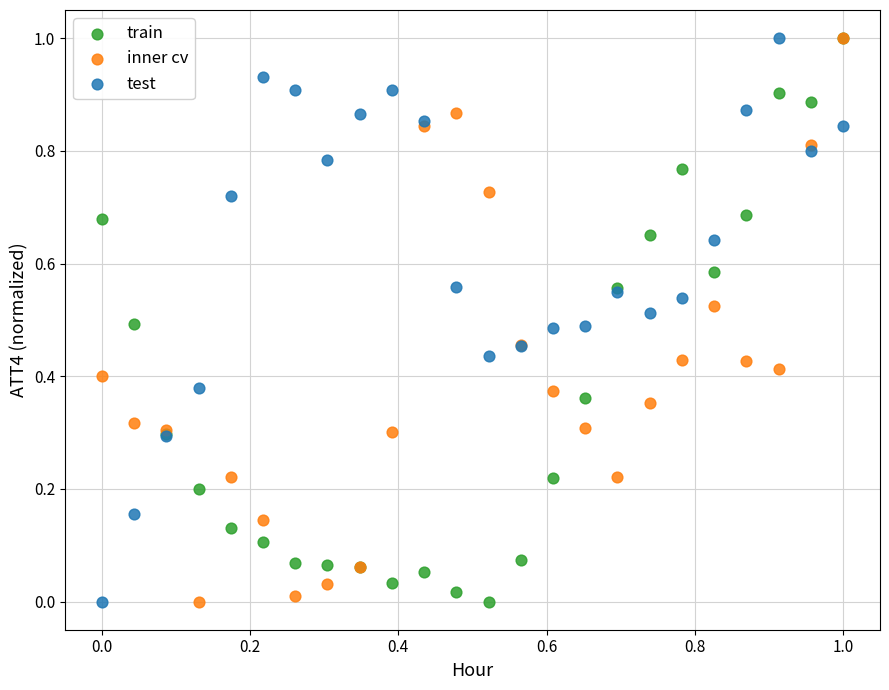

What are all the series names shown in the legend?

train, inner cv, test